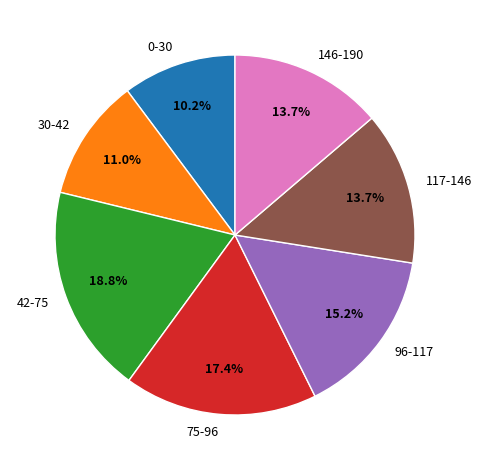

Which slice is the smallest?

0-30